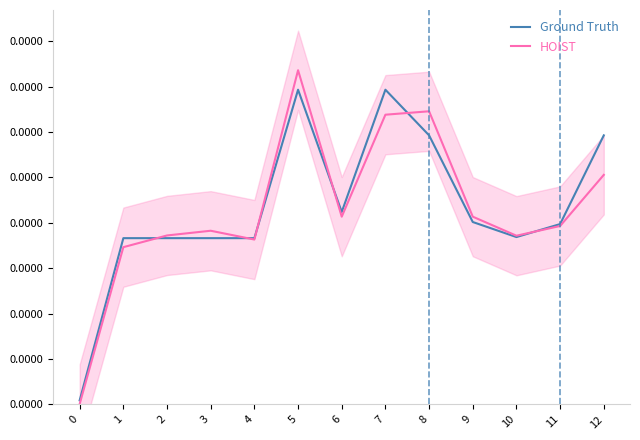

How many interior local peaks does the Ground Truth series have?

2